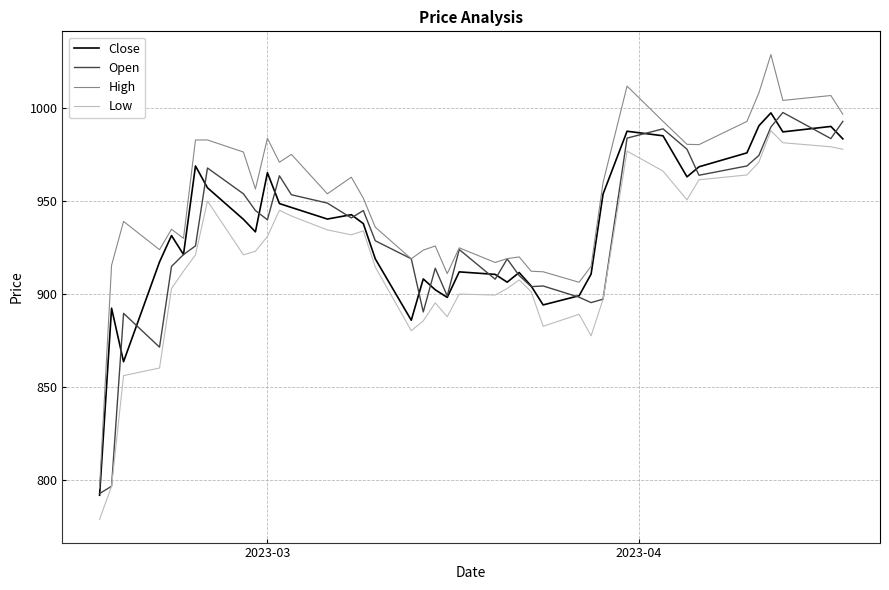

Which series has the largest total across all categories?

High